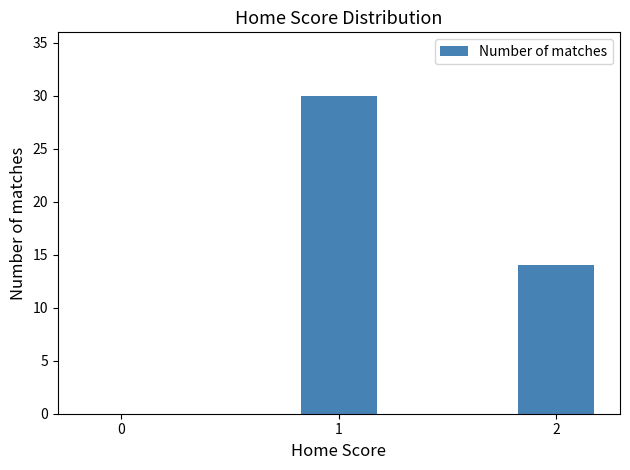

Count the number of categories in the chart.

3